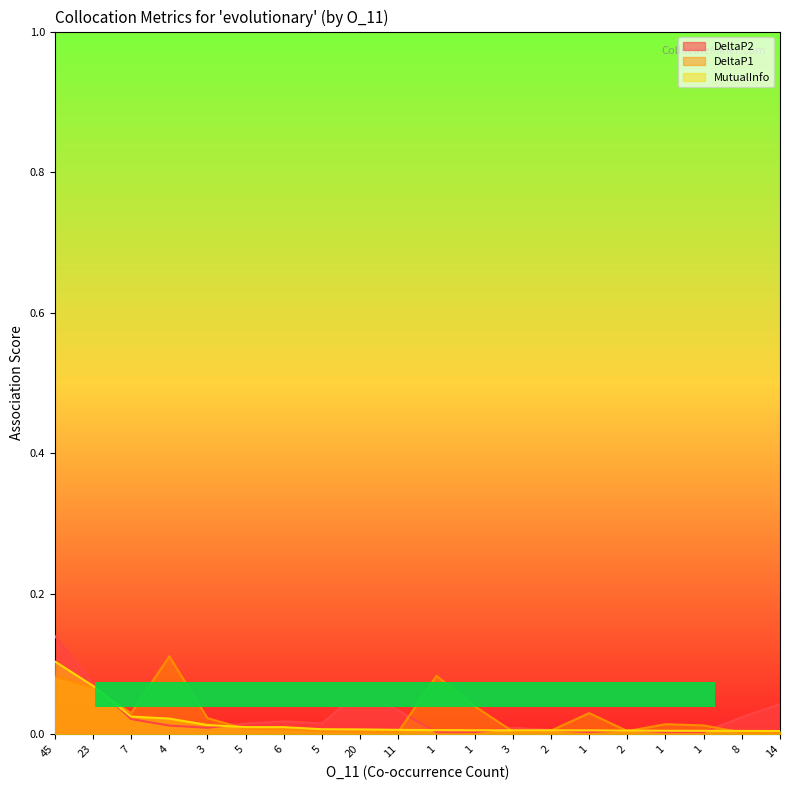

At which category does the chart reach its minimum across all series?

14